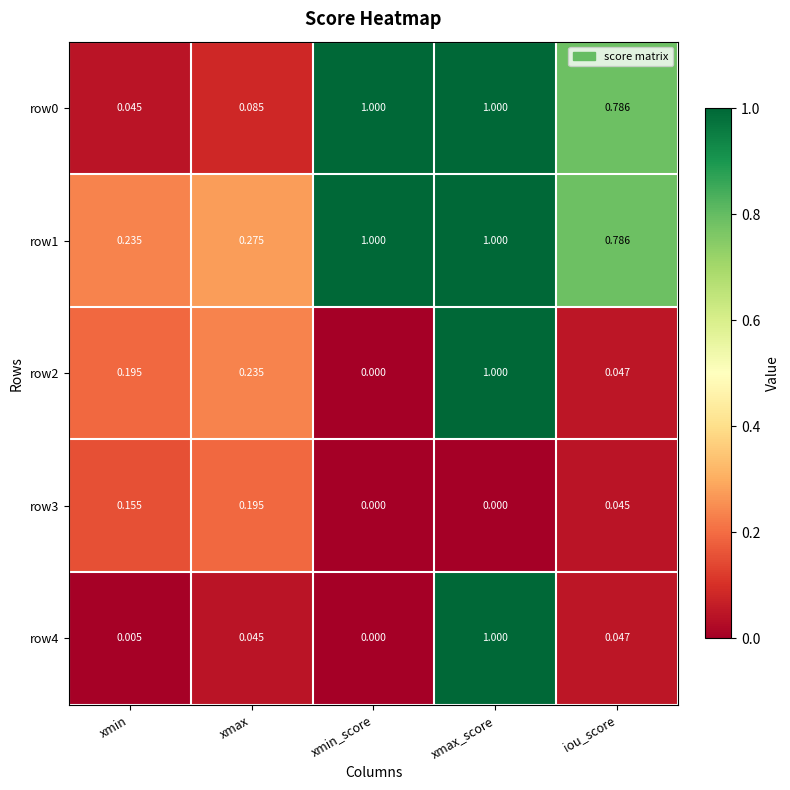

Is the value of row1 at xmax greater than the value of row2 at xmax_score?

No